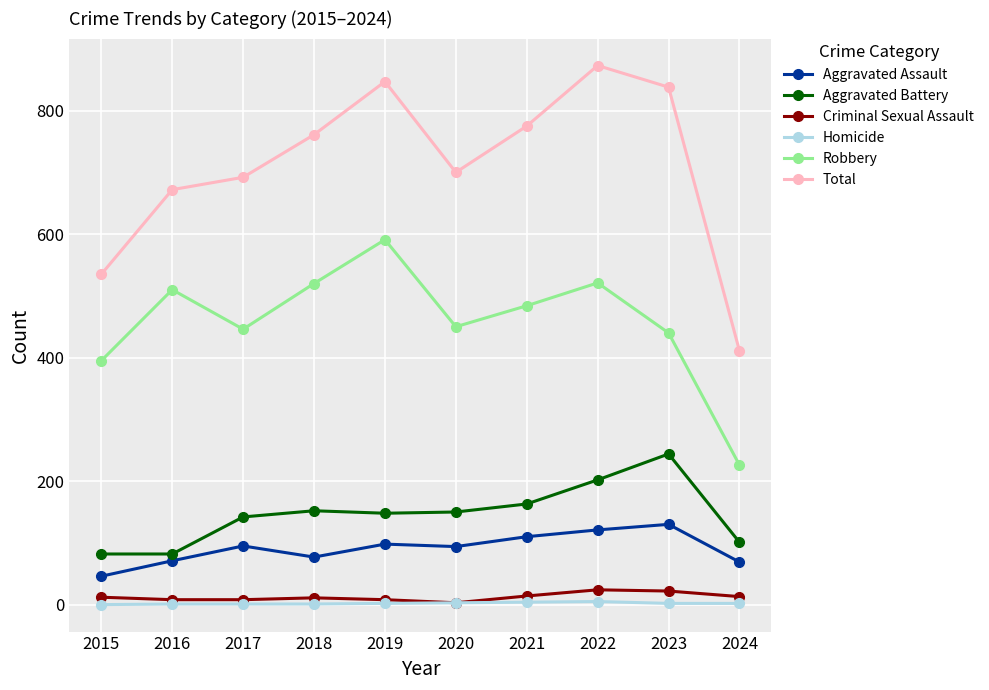

The Criminal Sexual Assault series shows 3 at 2020. True or false?

True